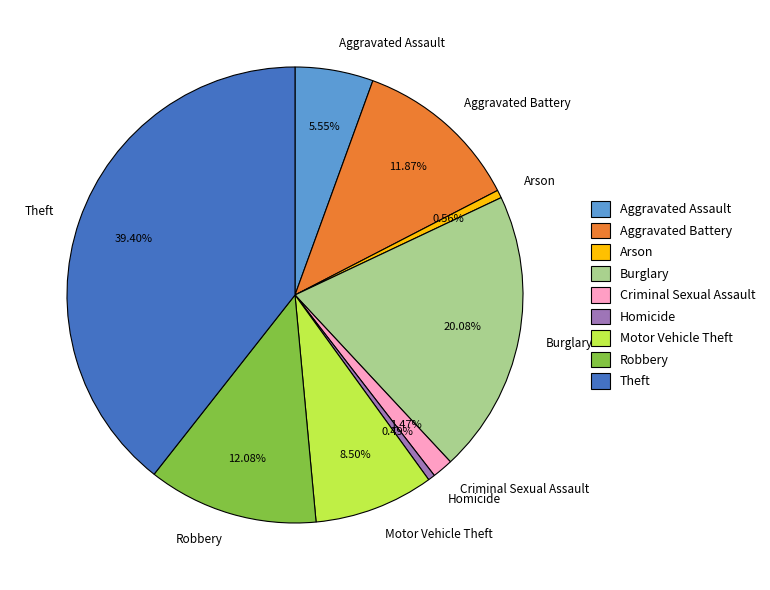

The Theft slice represents 31% of the pie. True or false?

False